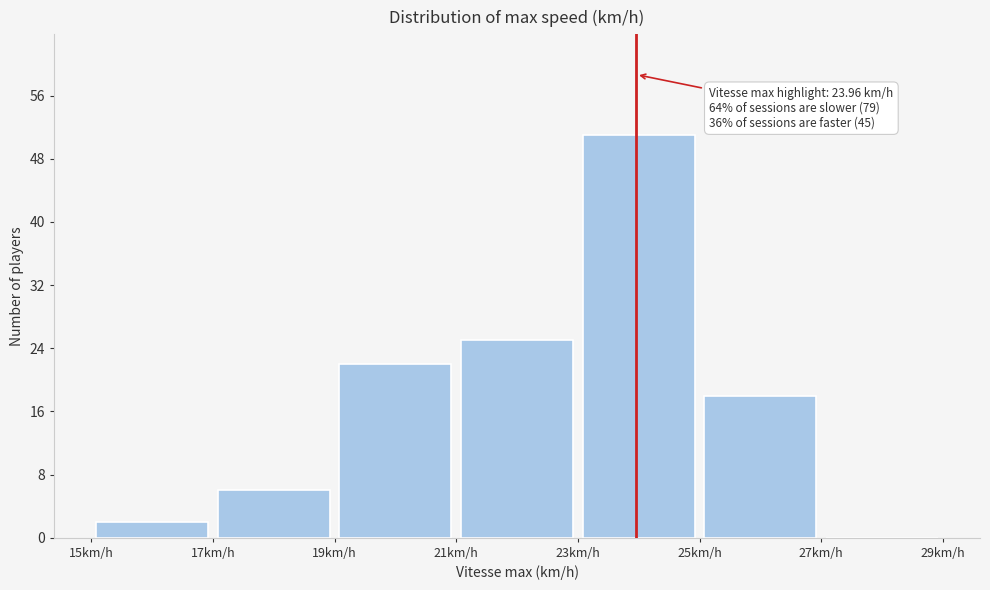

Which range on the x-axis has the tallest bar?

23 to 25